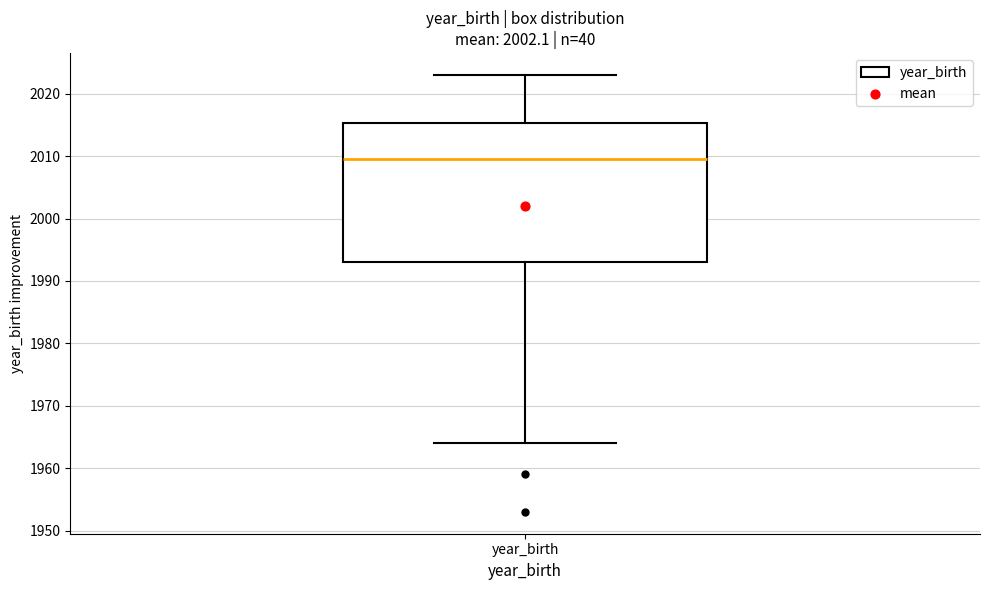

Transcribe this box plot: give where the median line is, the range the box spans, and where the two whiskers end, as read against the y-axis. The values are not printed on the chart, so give them approximately, as read against the axis.

median 2010, box 1993 to 2015, whiskers 1964 to 2023